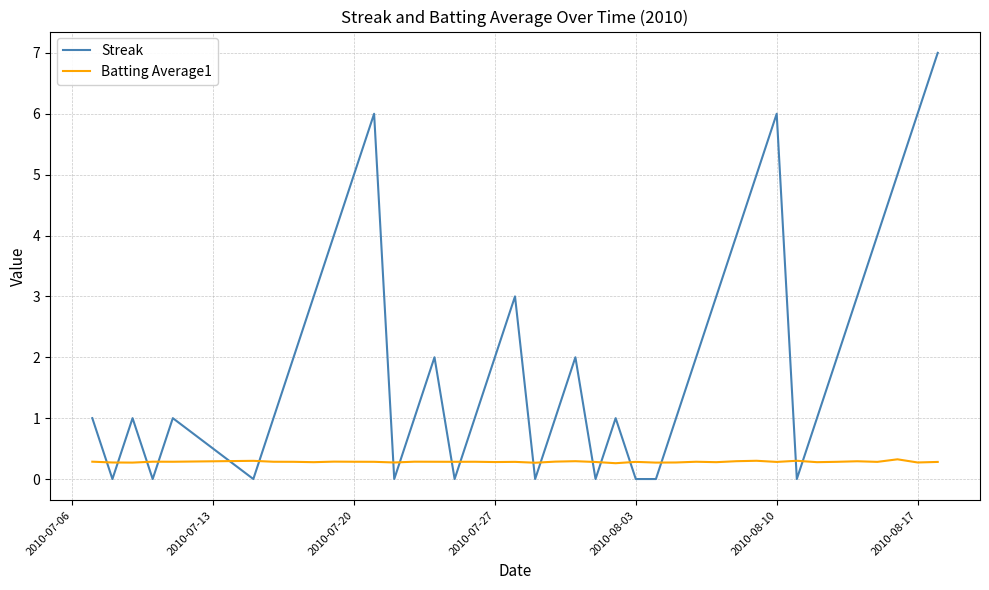

List the series in order of their peak value, highest first.

Streak, Batting Average1